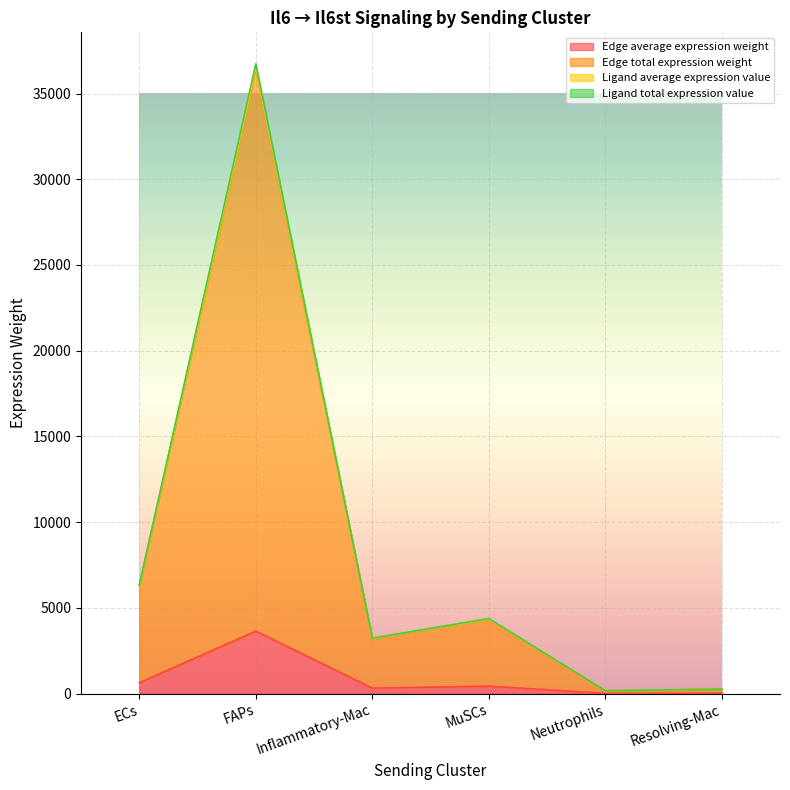

At FAPs, list the series in order from largest to smallest.

Ligand total expression value, Edge total expression weight, Ligand average expression value, Edge average expression weight